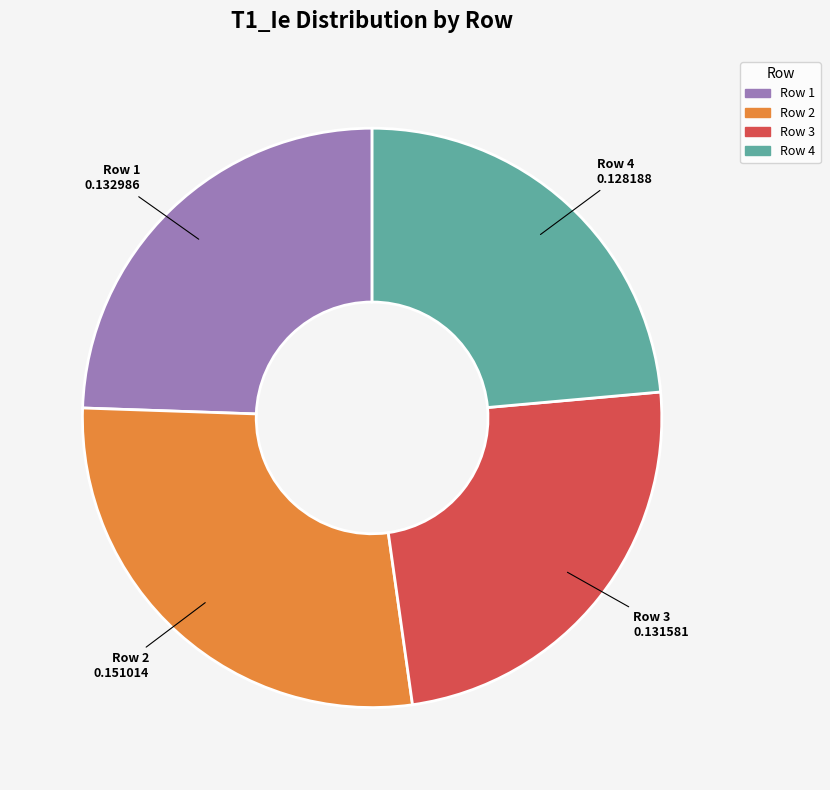

True or false: Row 1 accounts for 24% of the total.

True